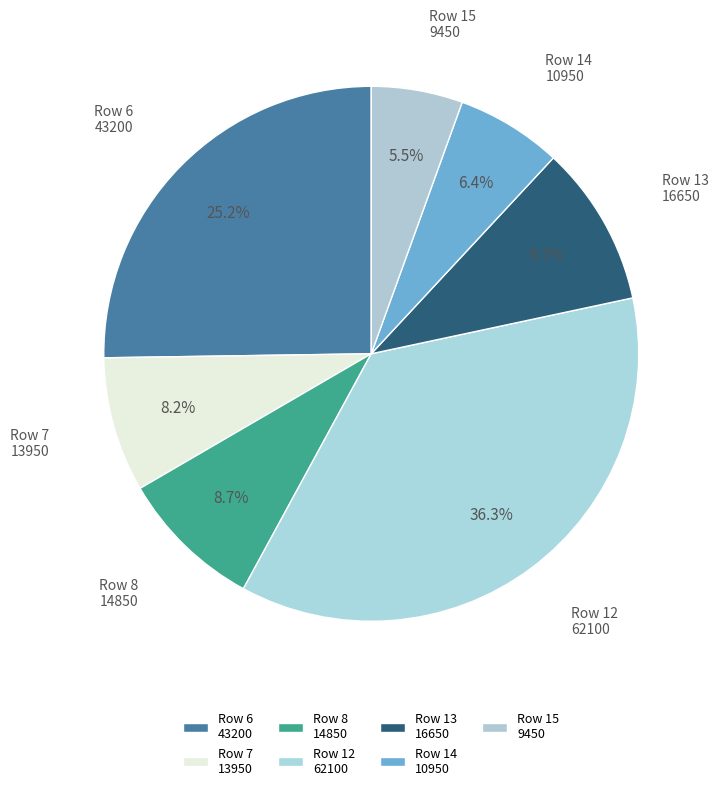

Rank the categories by value from highest to lowest.

Row 12 62100, Row 6 43200, Row 13 16650, Row 8 14850, Row 7 13950, Row 14 10950, Row 15 9450